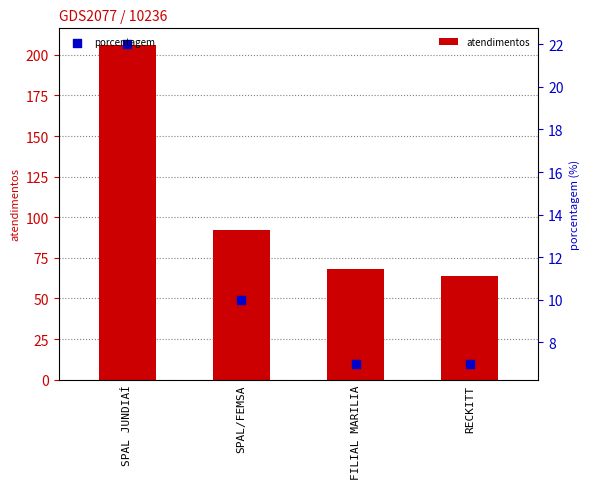

At how many categories does at least one series exceed 140?

1